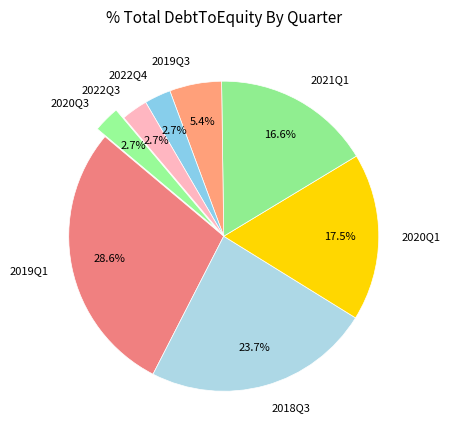

Which slice is the largest?

2019Q1